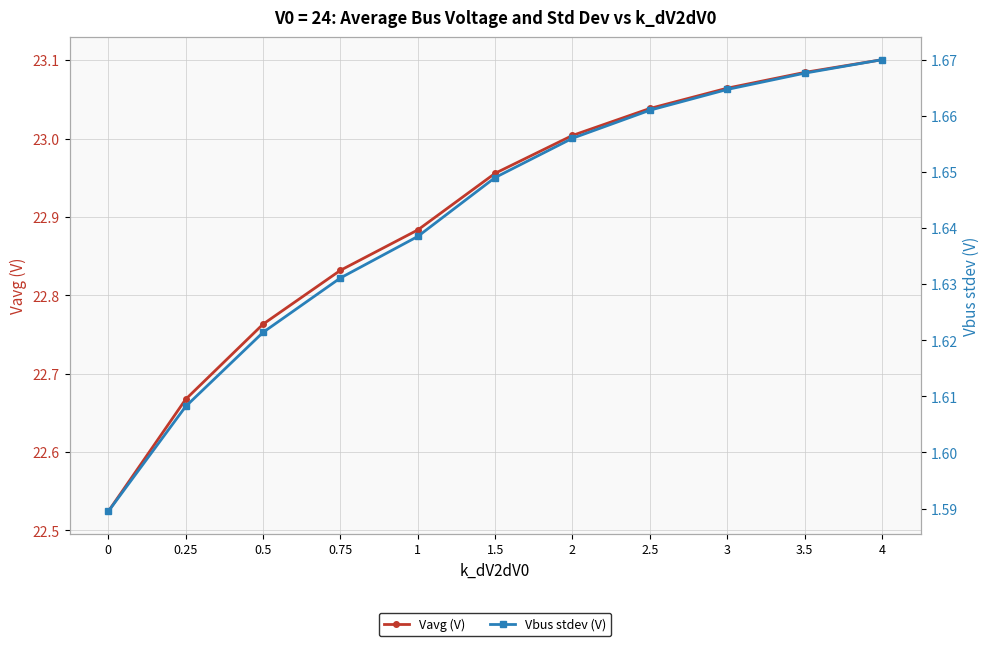

What are all the series names shown in the legend?

Vavg (V), Vbus stdev (V)